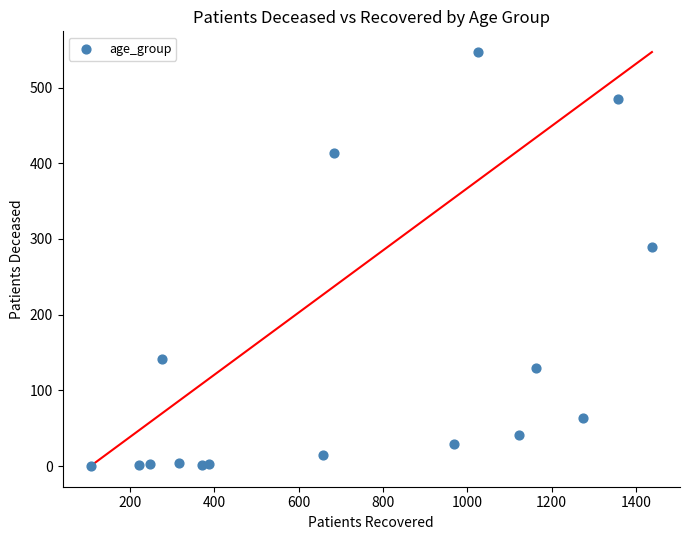

What Y value in the scatter plot is closest to 273?

290